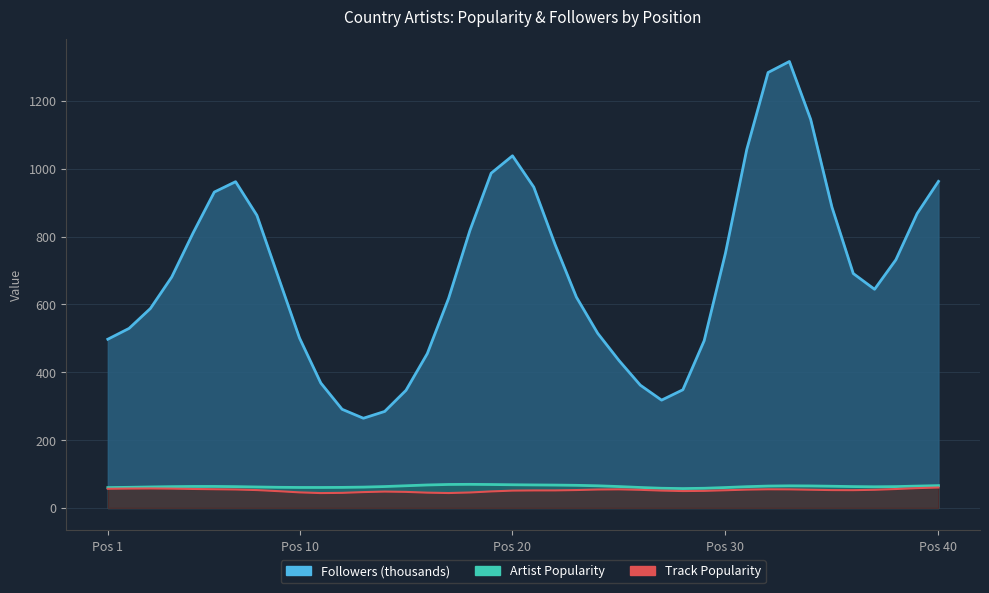

The Artist Popularity series shows 63.2 at 24. True or false?

True